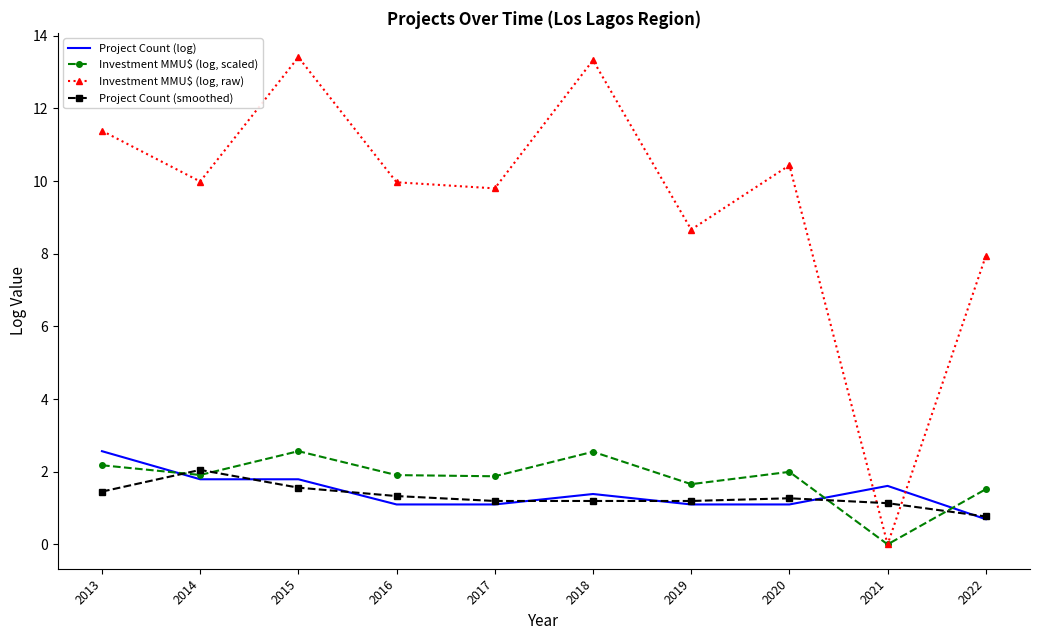

How many intersections are there between Project Count (smoothed) and Investment MMU$ (log, scaled)?

4